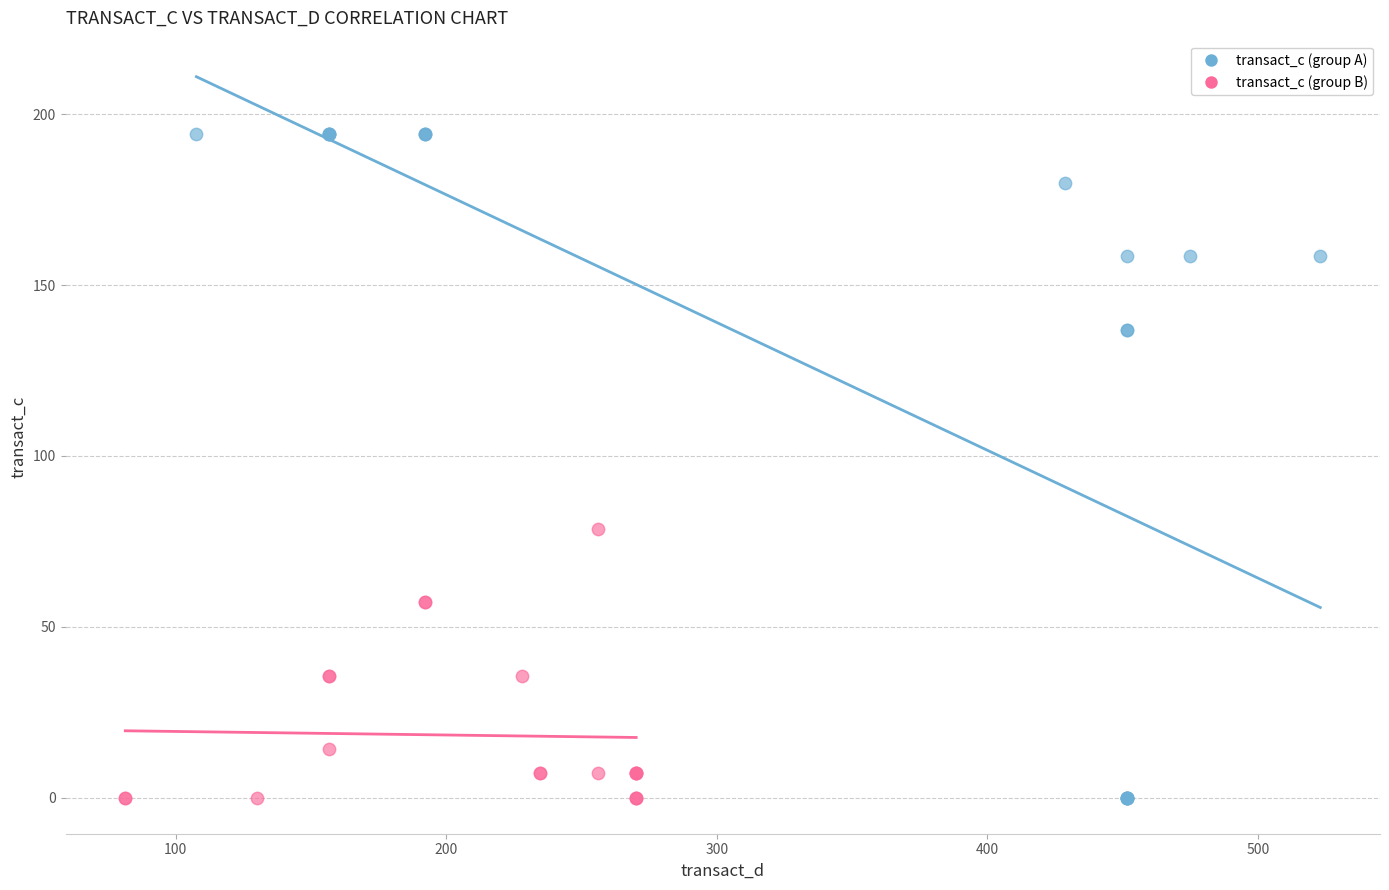

Which series has the widest spread of Y values?

transact_c (group A)